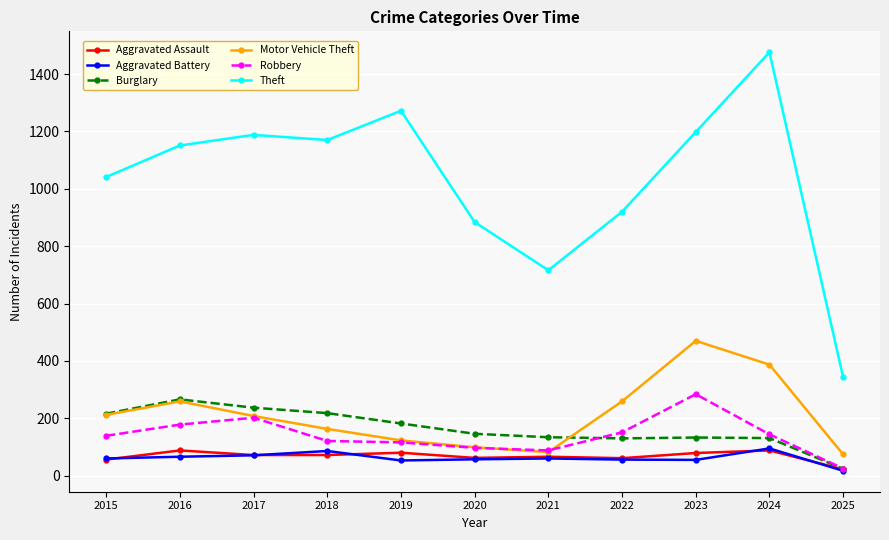

At which category is the sum across all series the highest?

2024